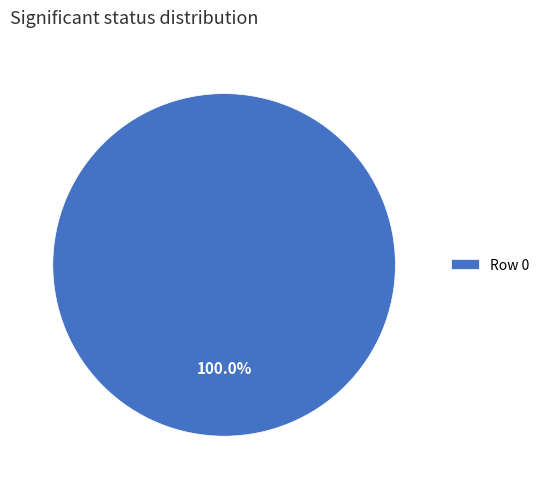

Rank the categories by value from lowest to highest.

Row 0